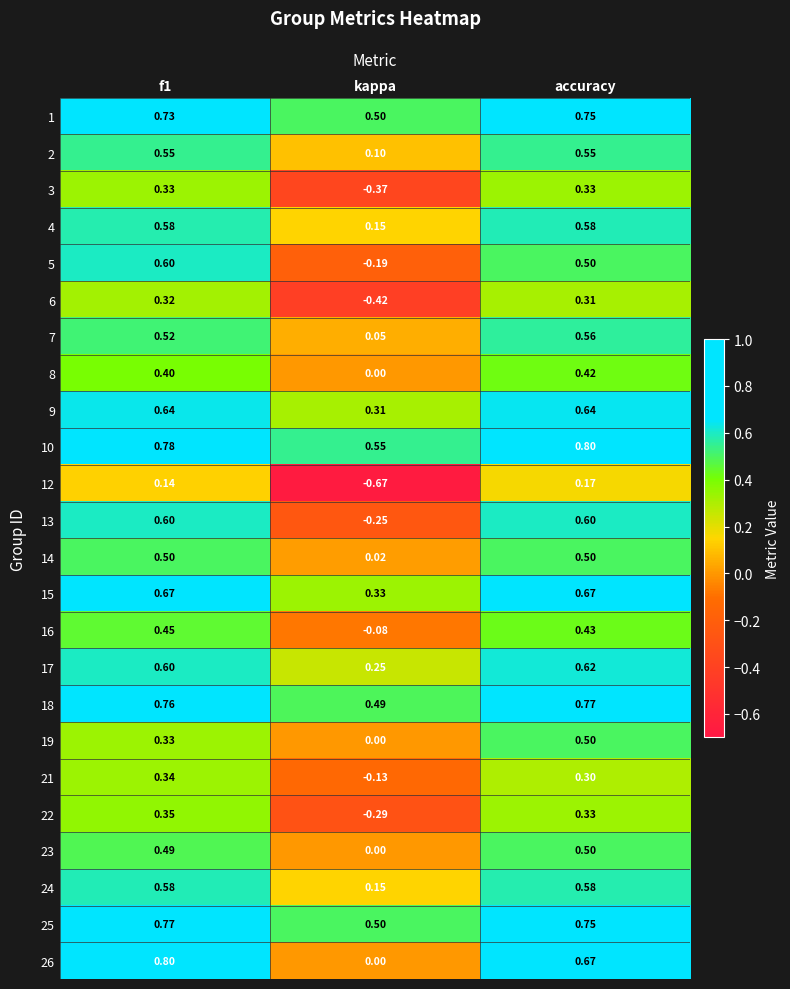

Count the number of categories in the chart.

3